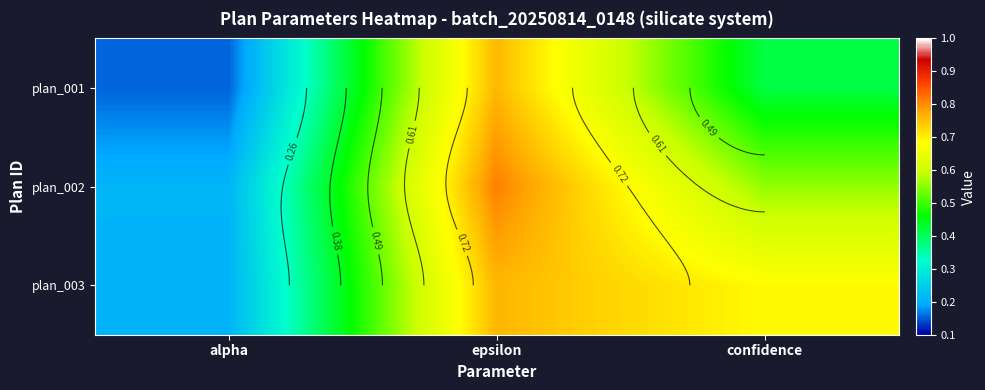

What is the difference between the plan_001 values at epsilon and alpha?

0.6